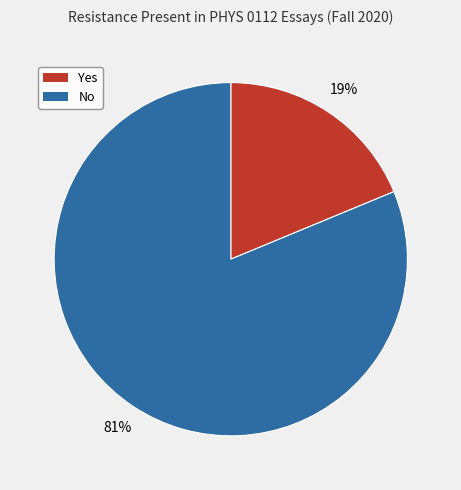

Between No and Yes, which is larger?

No